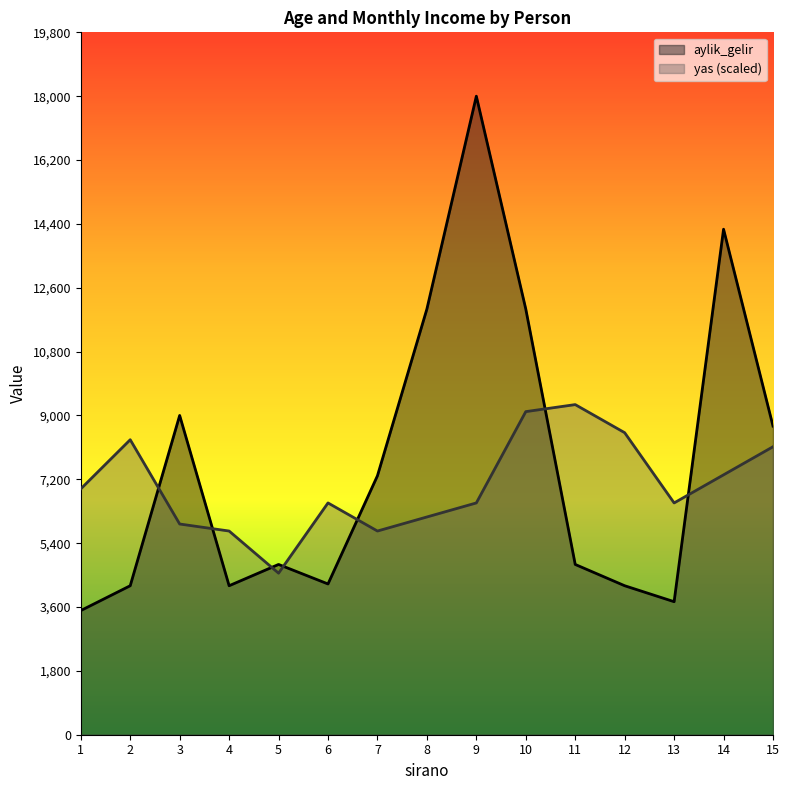

How many data points in yas are above 6534?

7